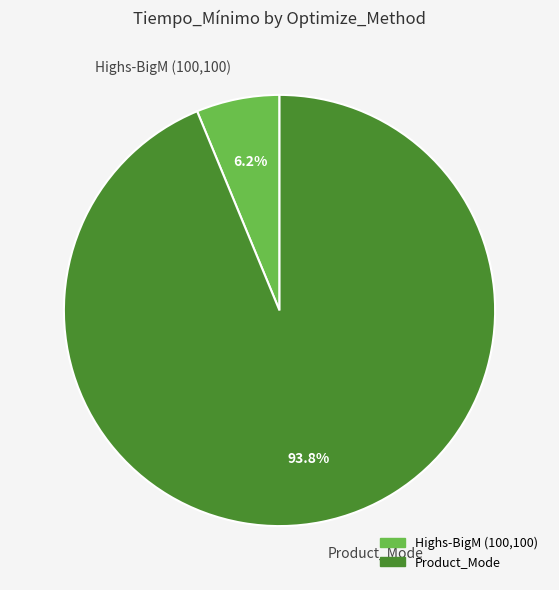

What is the largest slice in the pie chart?

Product_Mode